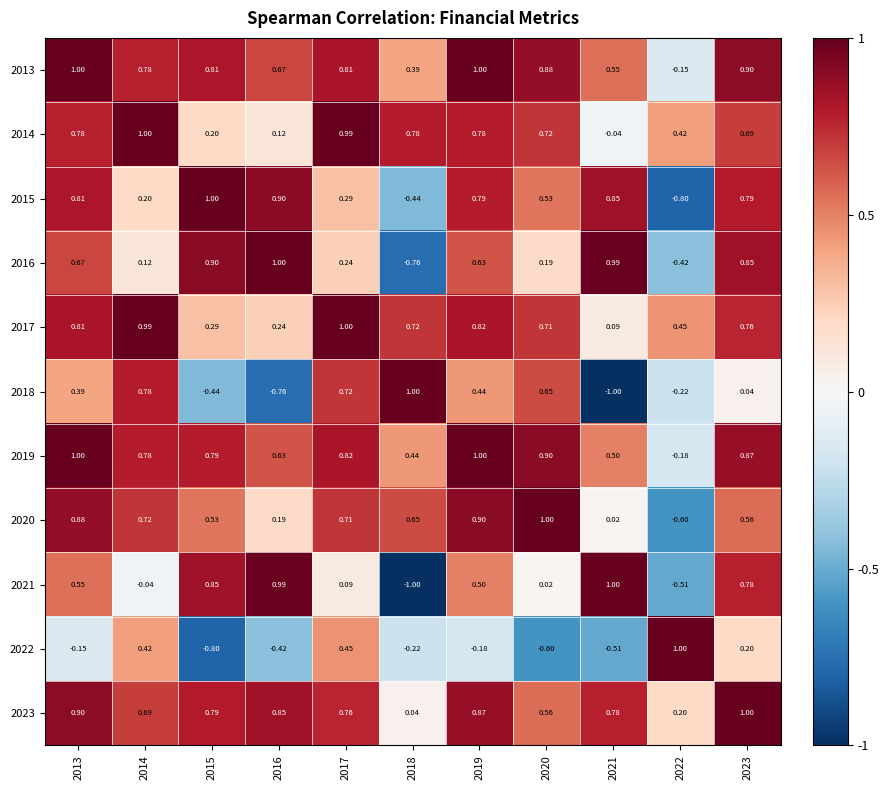

How many values in the 2019 series exceed 0?

10